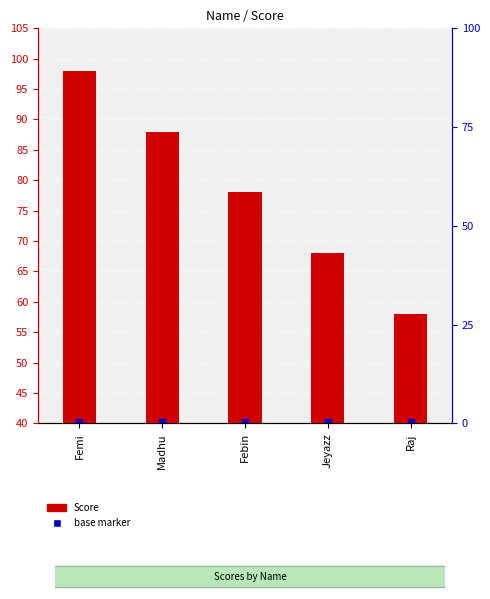

True or false: the data shows 26 at Febin.

False